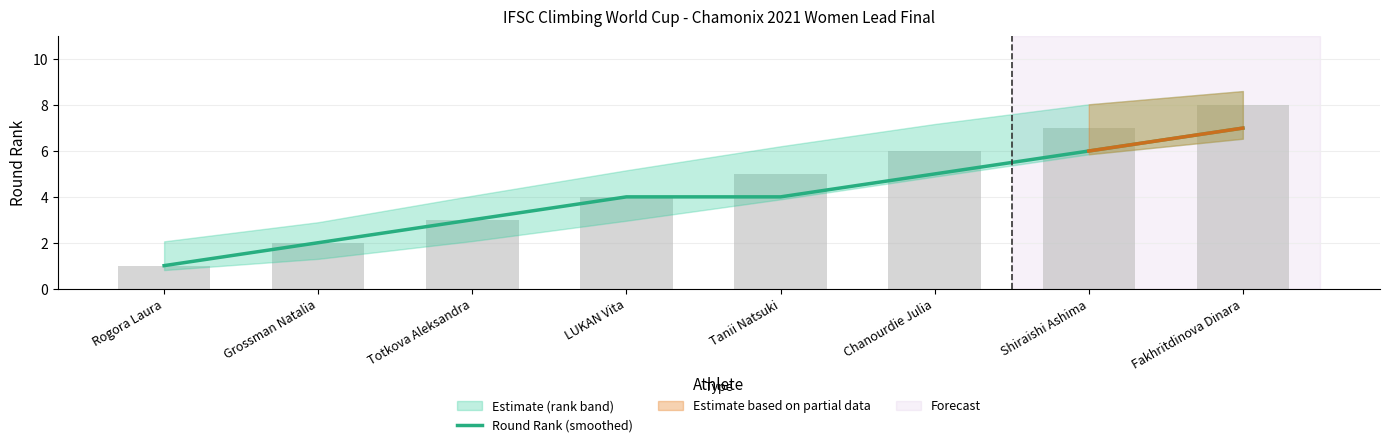

Which label corresponds to the smallest value in the chart?

Rogora Laura